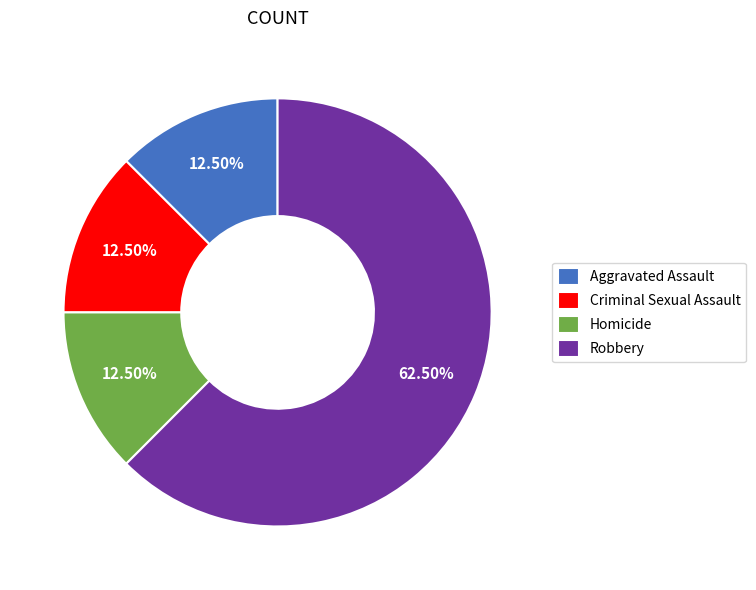

Does any single category account for the majority?

Yes